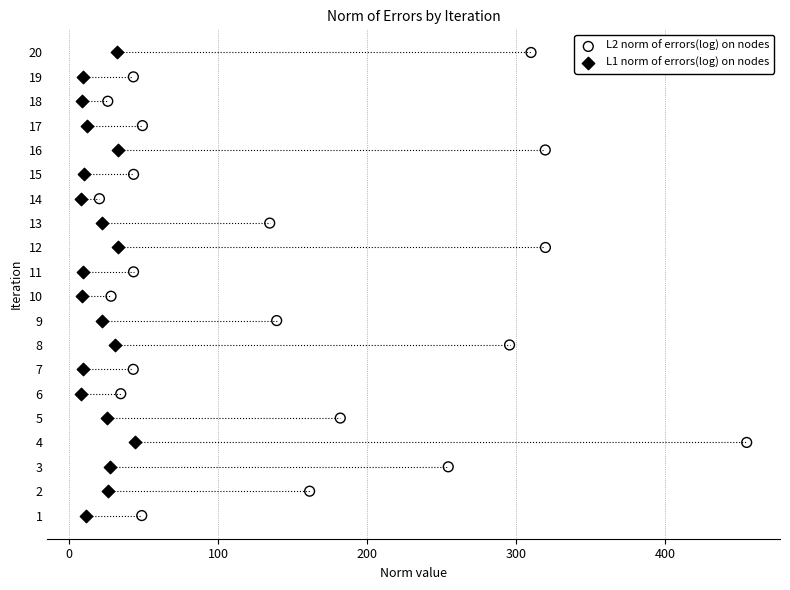

What are all the series names shown in the legend?

L2 norm of errors(log) on nodes, L1 norm of errors(log) on nodes